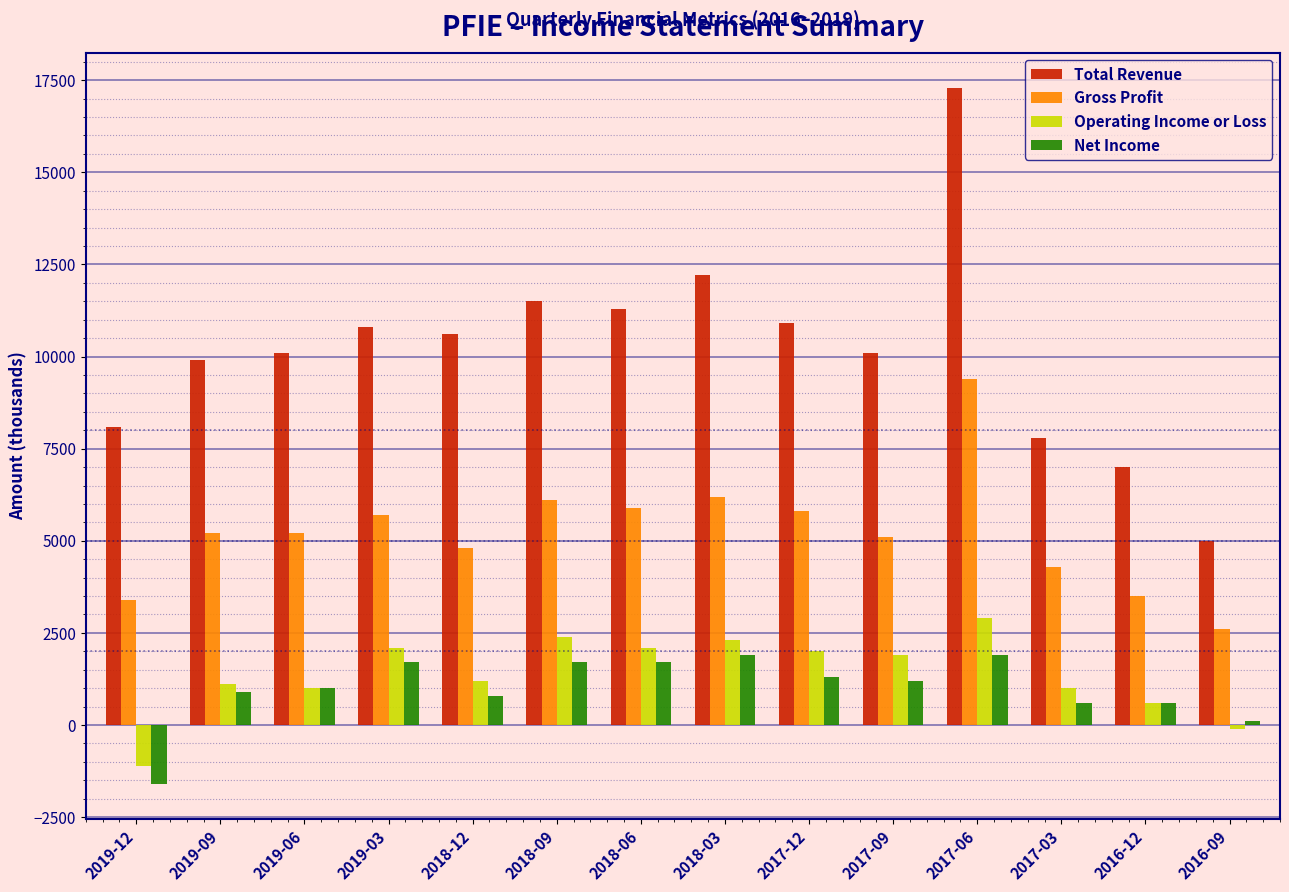

Which category has the highest value across all series?

2017-06